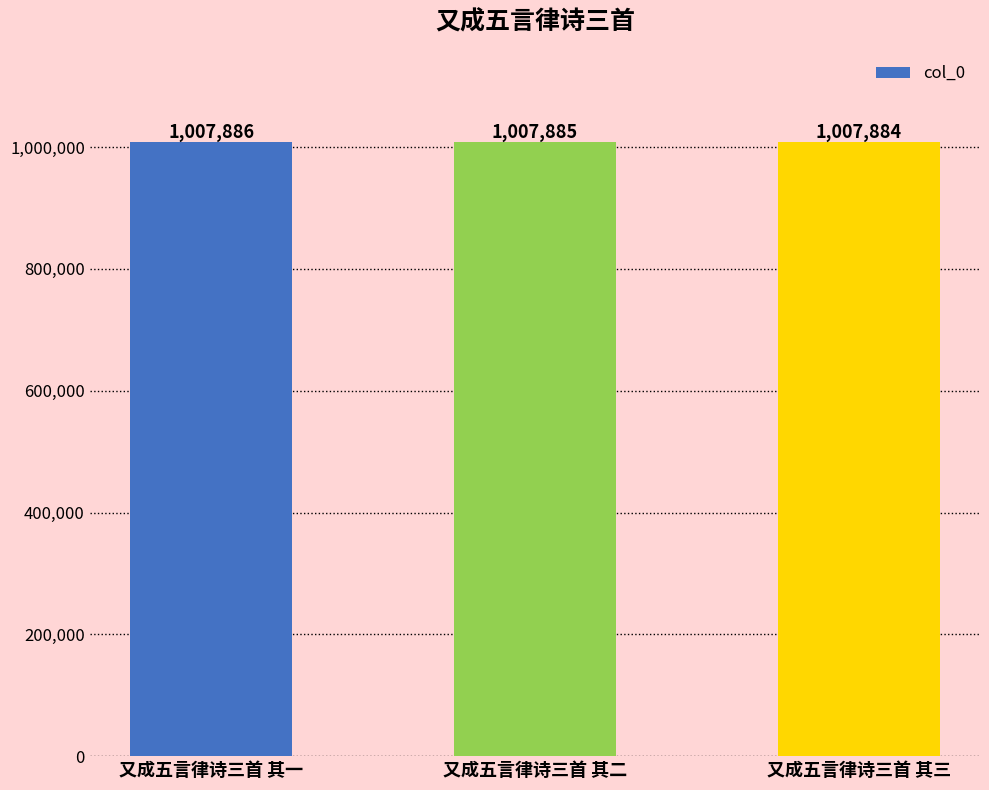

Where does the data first go above 1007885?

又成五言律诗三首 其一